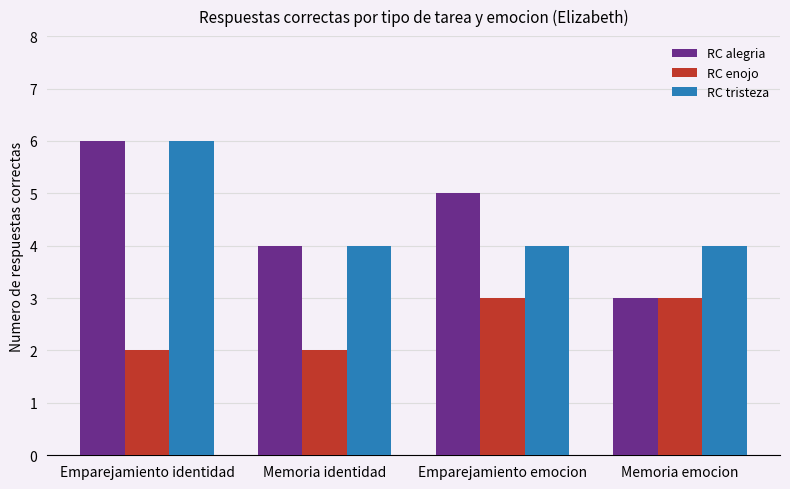

Between Emparejamiento identidad and Memoria emocion, which series saw the biggest shift?

RC alegria